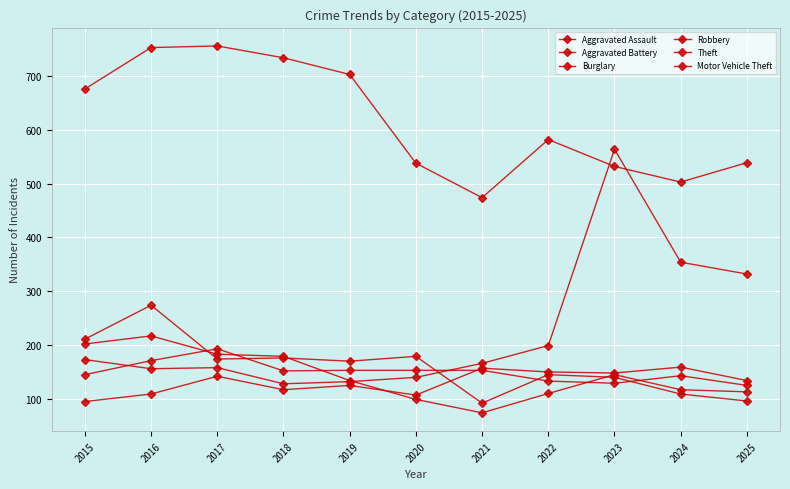

What is the difference between the maximum and minimum values in the Theft series?

282